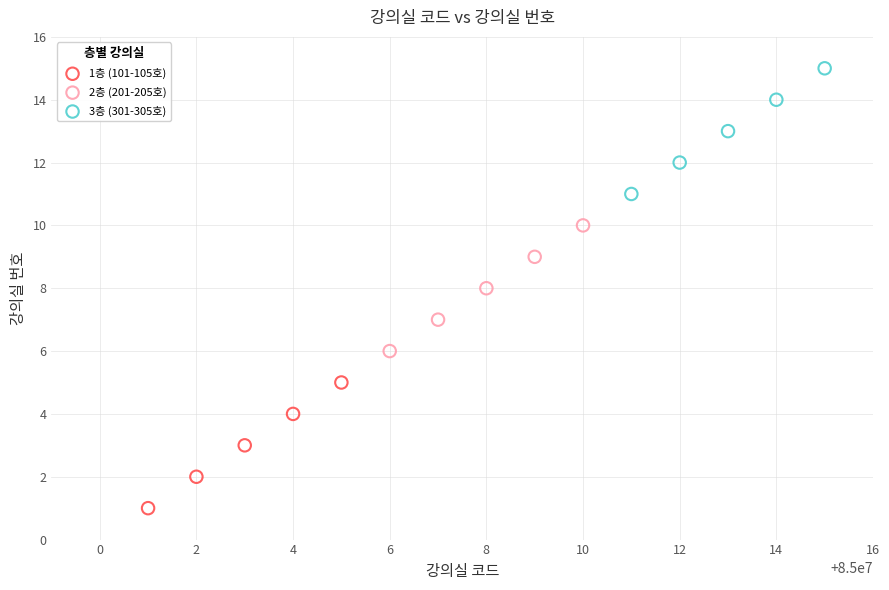

Which series contains the highest Y value?

3층 (301-305호)